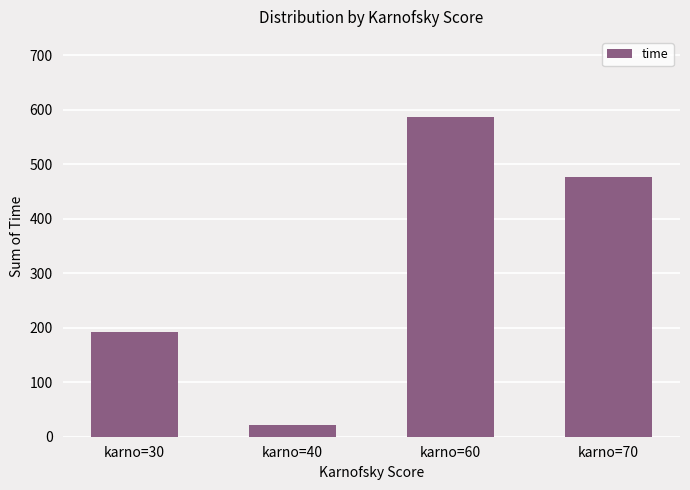

List the labels in order of value, smallest first.

karno=40, karno=30, karno=70, karno=60